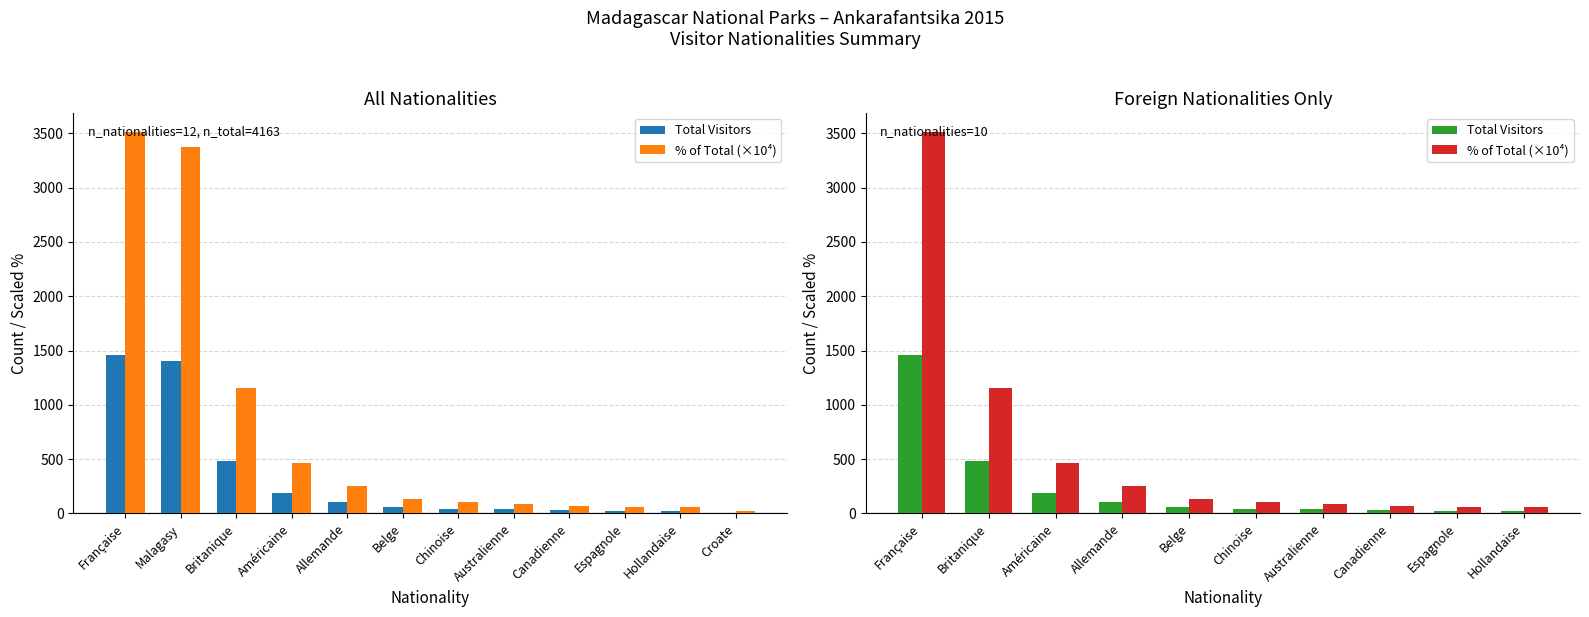

At how many categories does at least one series exceed 603?

2